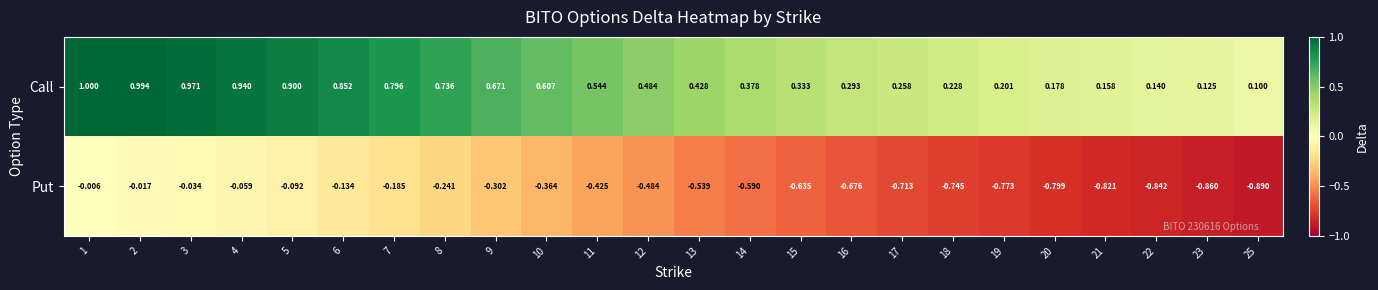

How many categories are shown in the chart?

24